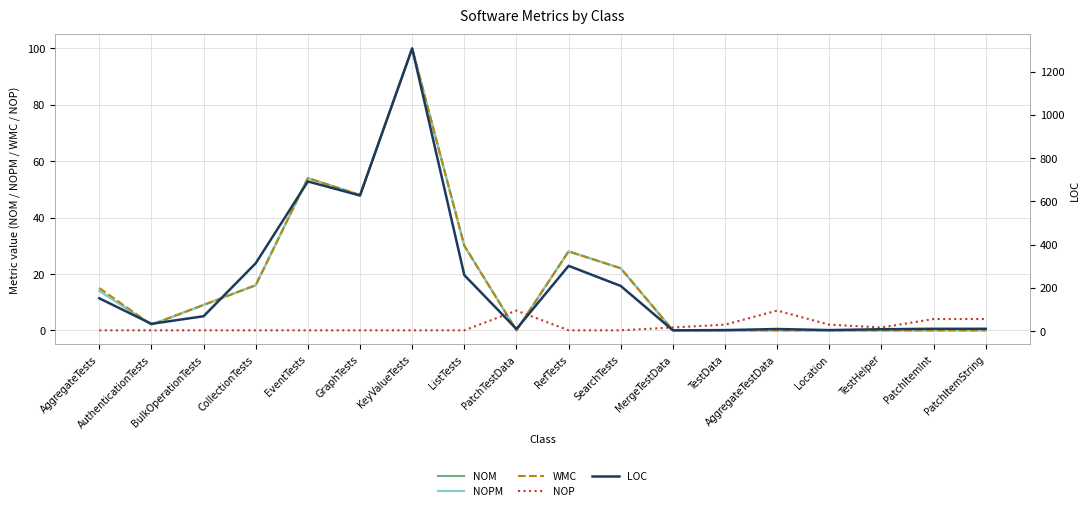

Which has a higher value, ListTests or MergeTestData?

ListTests